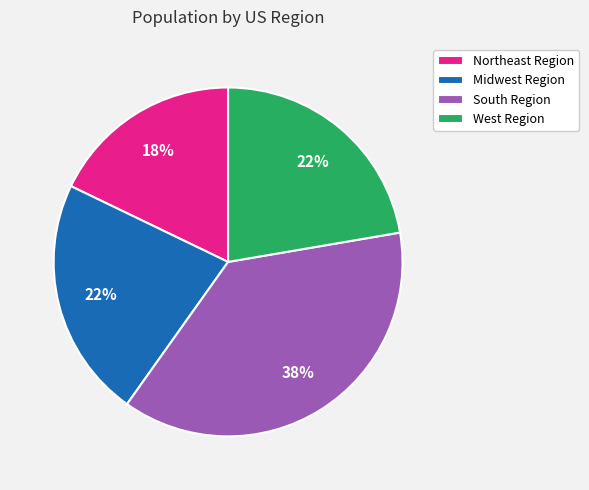

To the nearest percent, what is the difference between the Northeast Region and West Region slice percentages?

4%